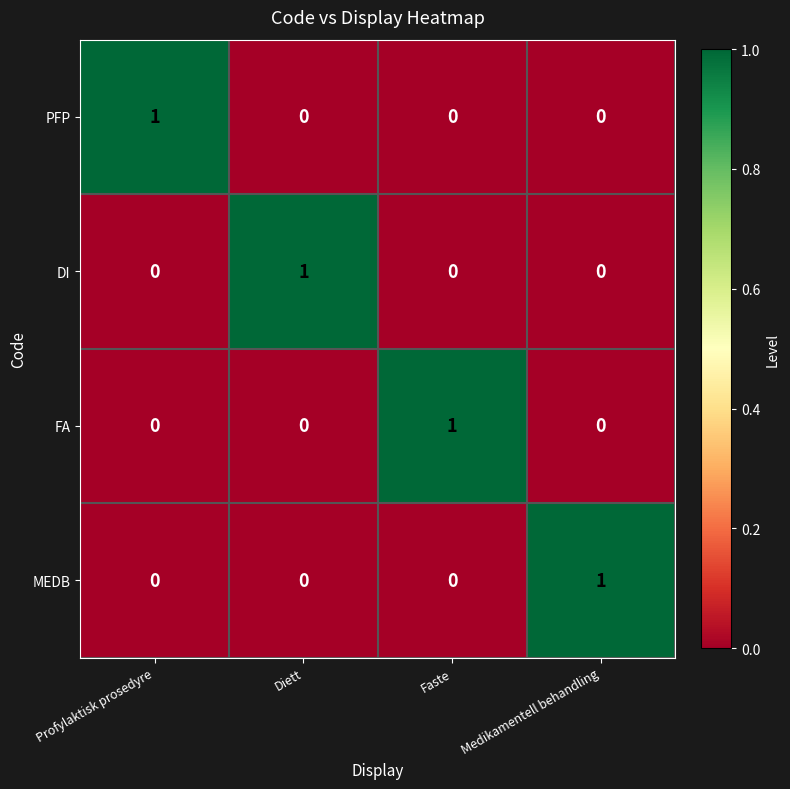

At which label does FA reach its peak?

Faste